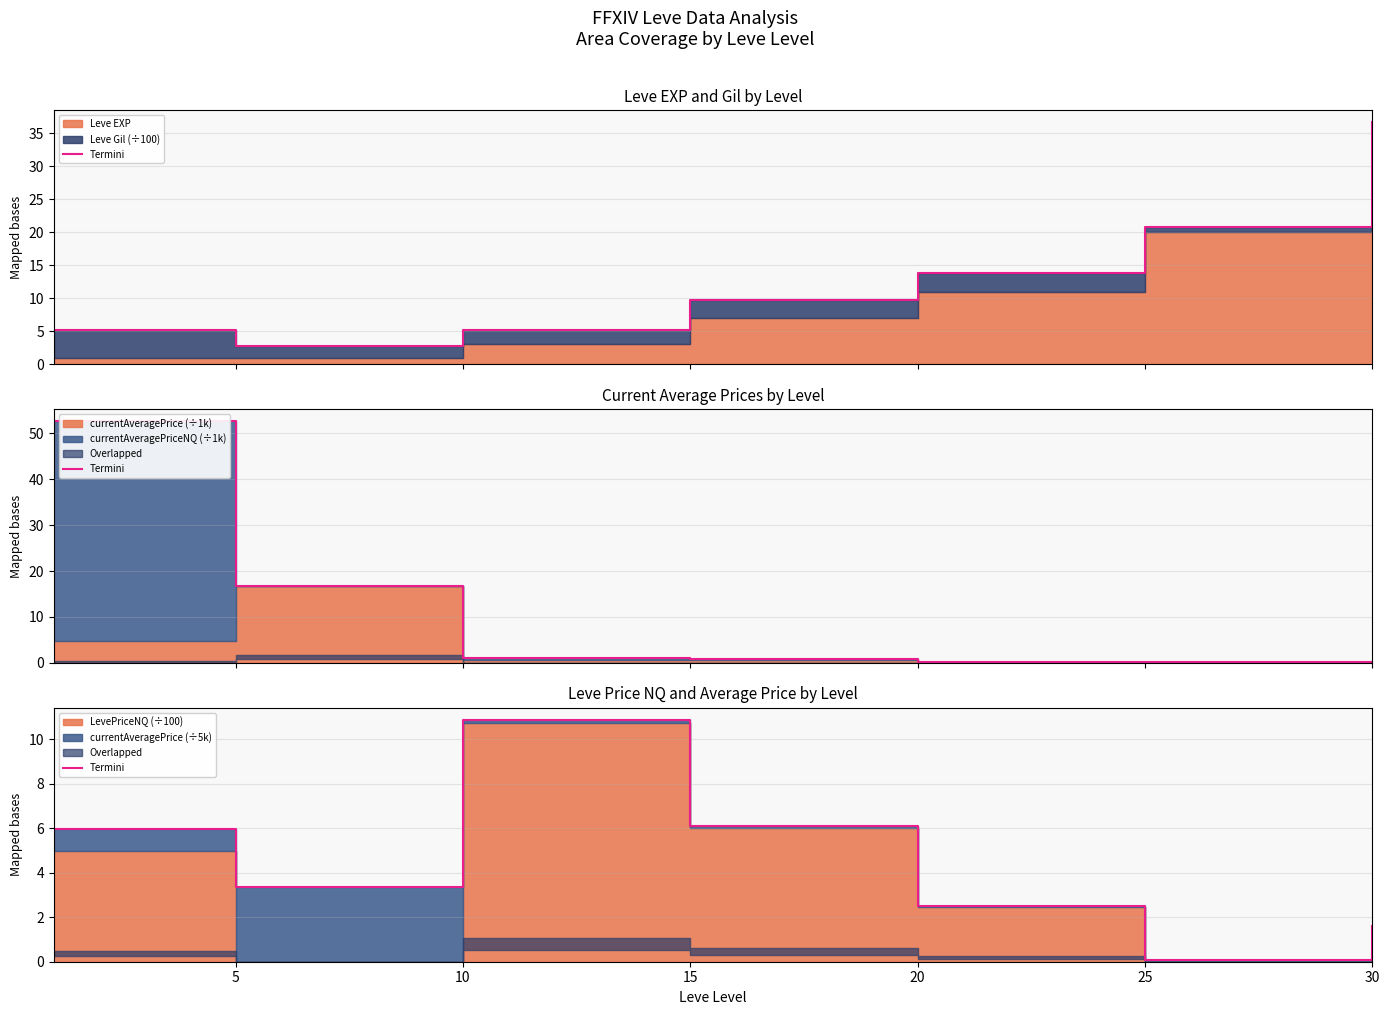

How many interior local valleys (lower than both neighbors) does the data have?

2